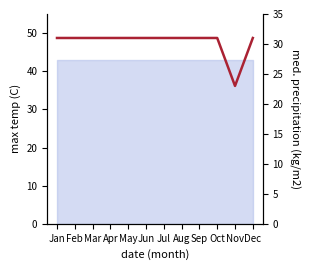

Rank the categories by value from highest to lowest.

Jan, Feb, Mar, Apr, May, Jun, Jul, Aug, Sep, Oct, Dec, Nov